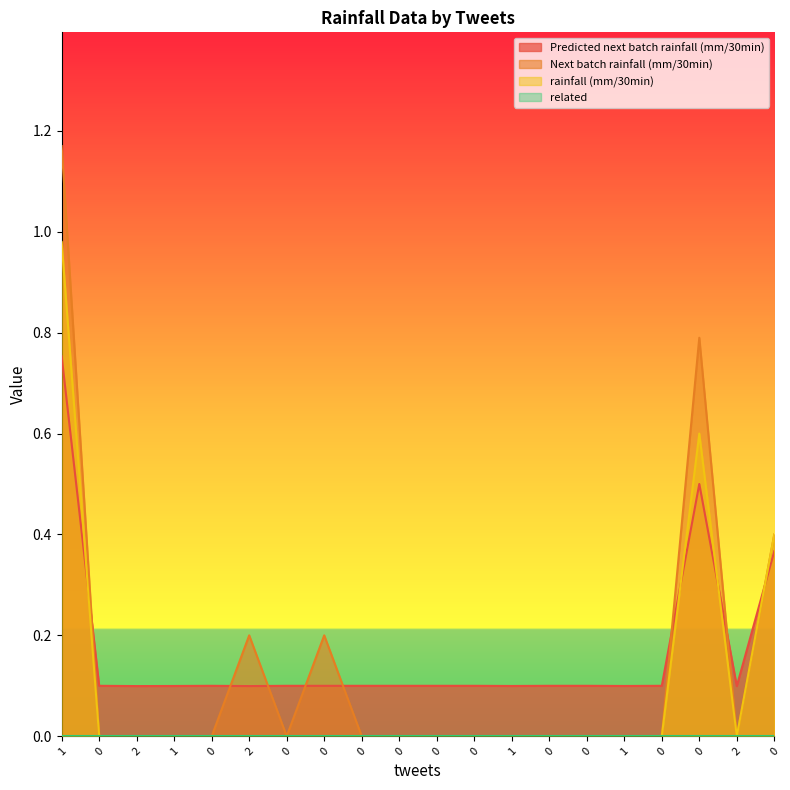

The value of rainfall (mm/30min) at 0 is 0.0. True or false?

True